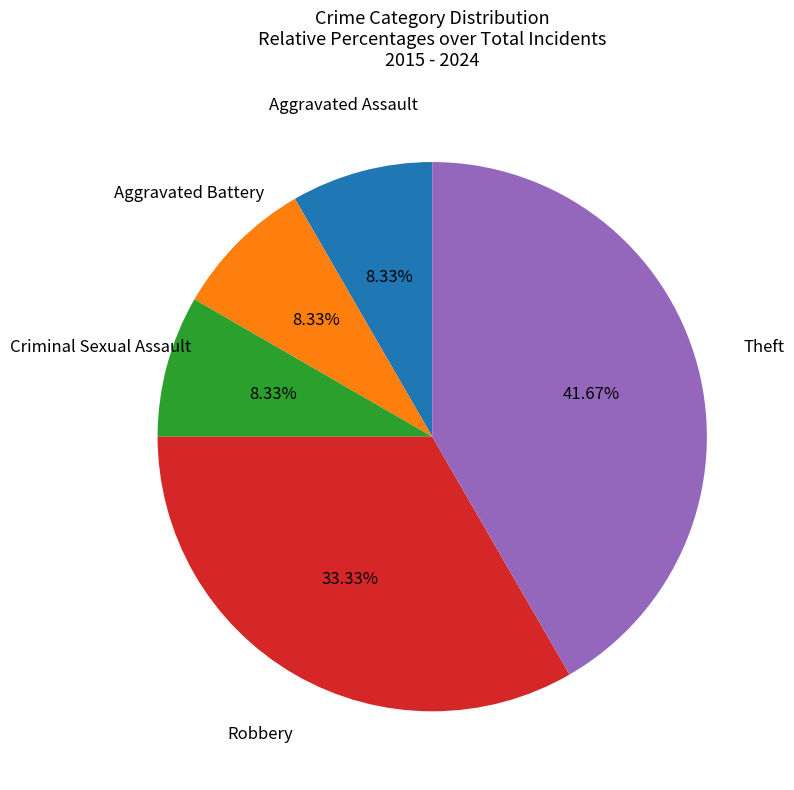

How many segments does this pie chart have?

5